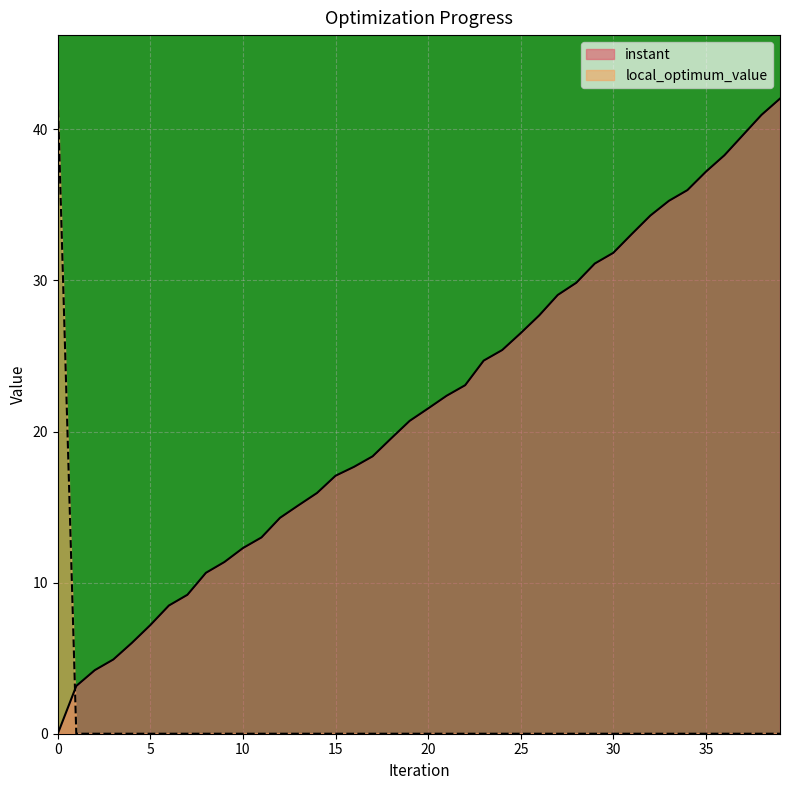

After their last crossing, which series has the higher values: instant or local_optimum_value?

instant